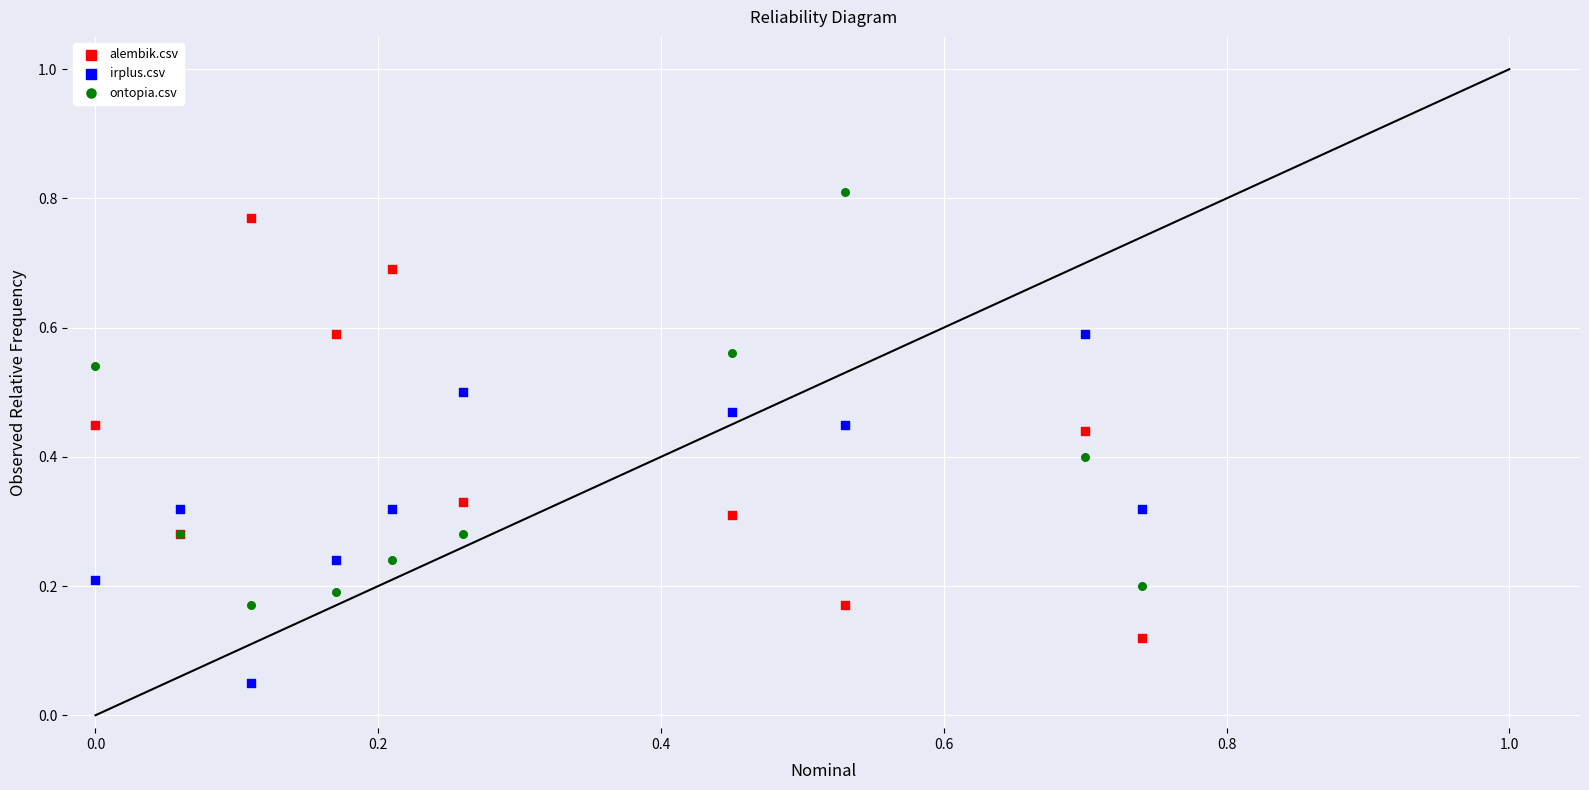

What are all the series names shown in the legend?

alembik.csv, irplus.csv, ontopia.csv